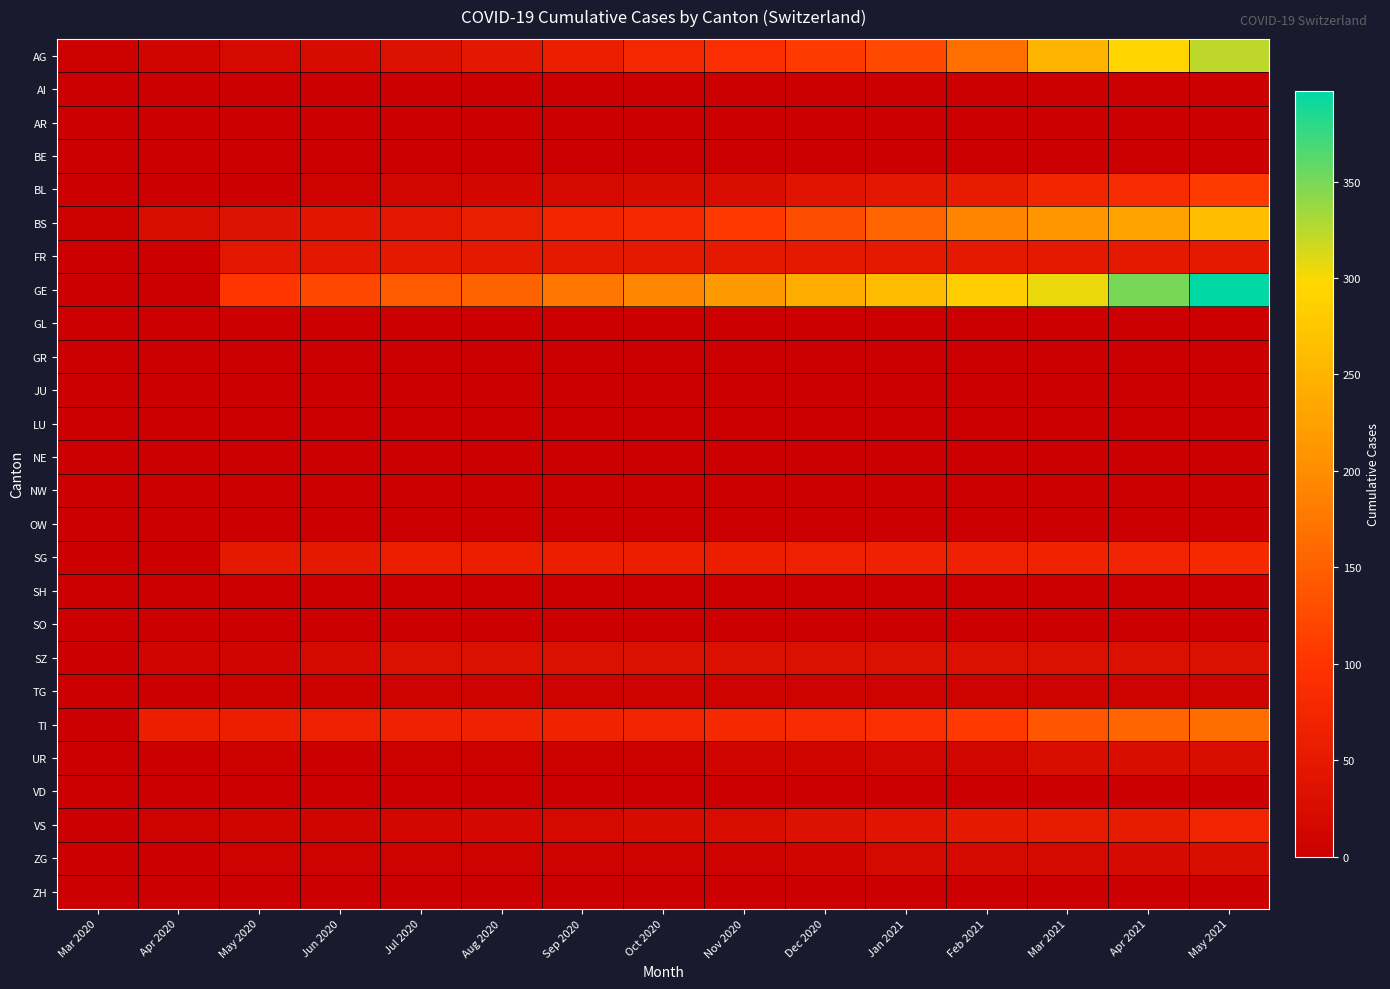

Rank the series at Jul 2020 from highest to lowest value.

GE, TI, SG, FR, BS, AG, SZ, VS, BL, TG, ZG, UR, AI, AR, BE, GL, GR, JU, LU, NE, NW, OW, SH, SO, VD, ZH